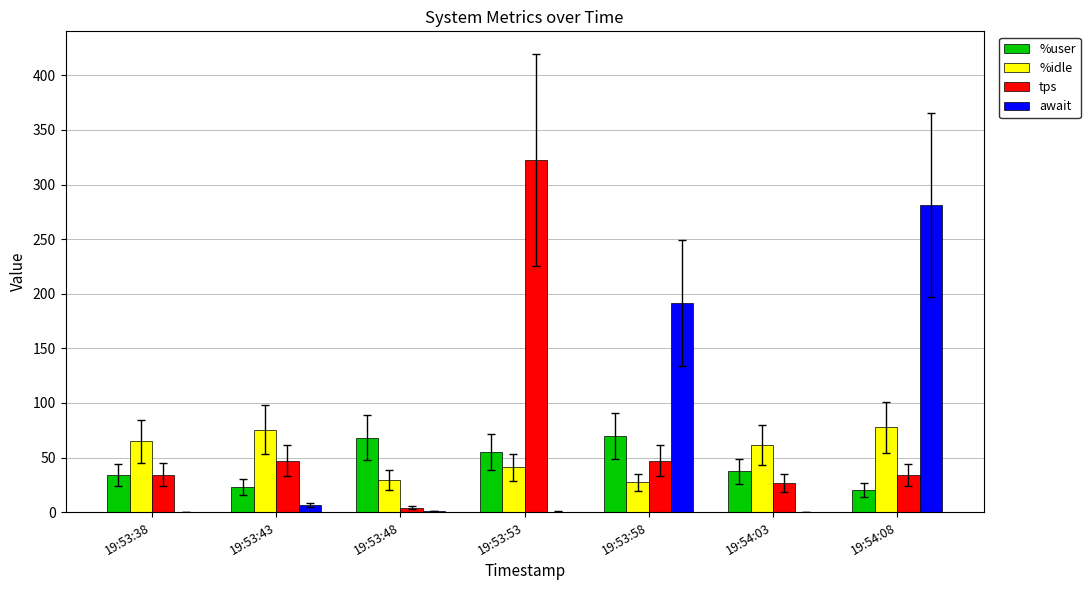

What is the total value across all series at 19:53:48?

103.0